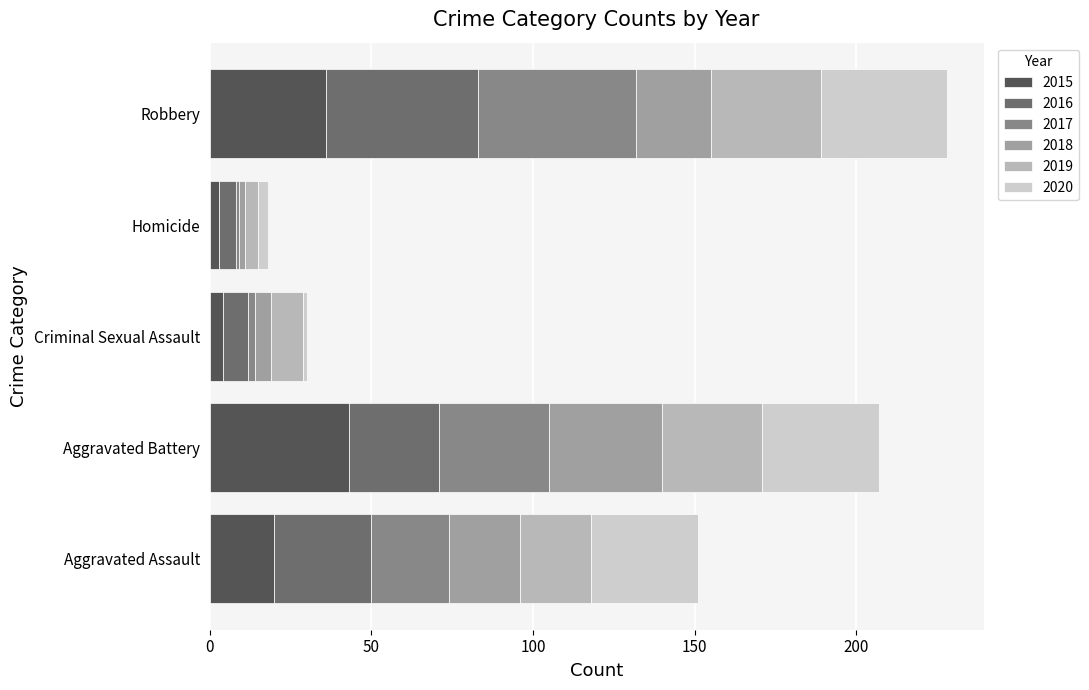

How many data points in 2015 are less than 20?

2